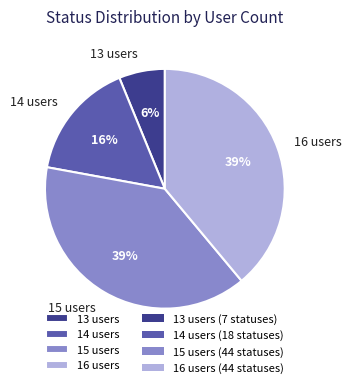

To the nearest percent, what is the difference between the 16 users and 15 users slice percentages?

0%